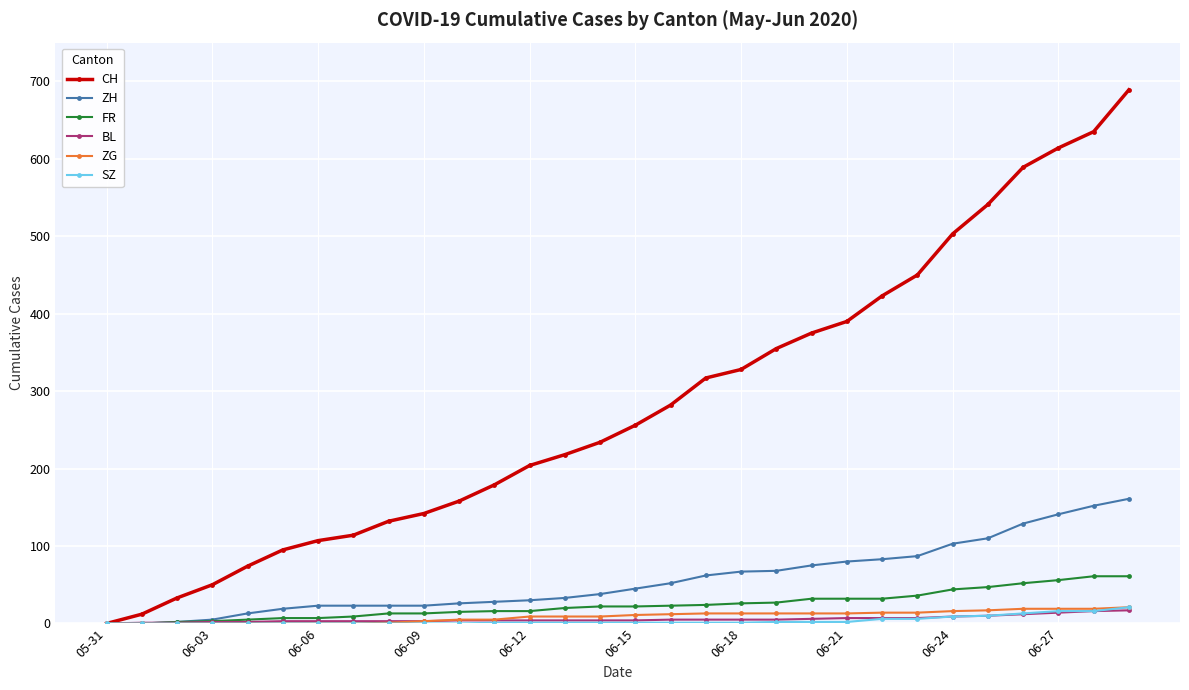

Which series has the largest range (max minus min)?

CH